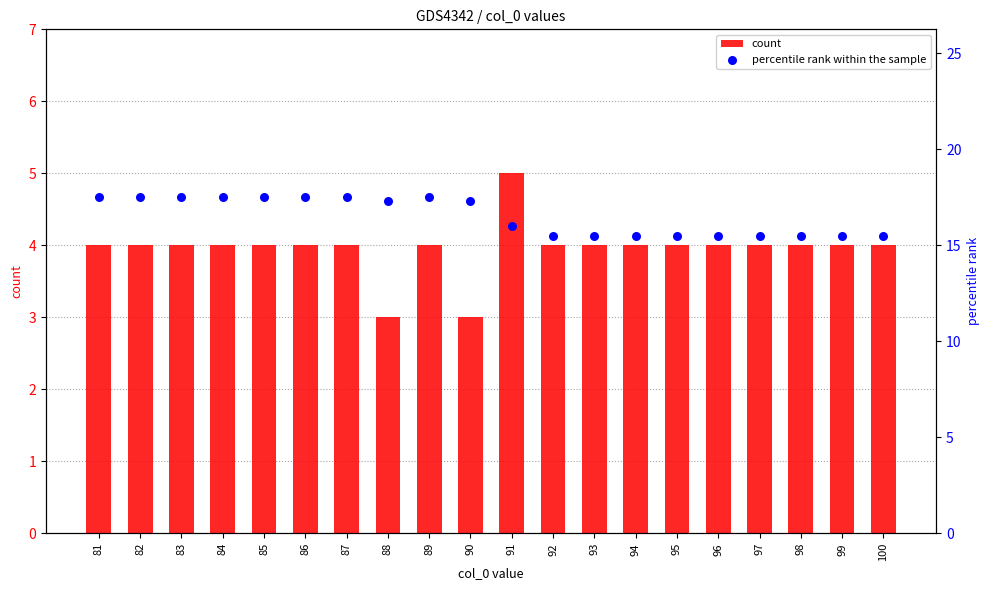

At which category is the sum across all series the highest?

81